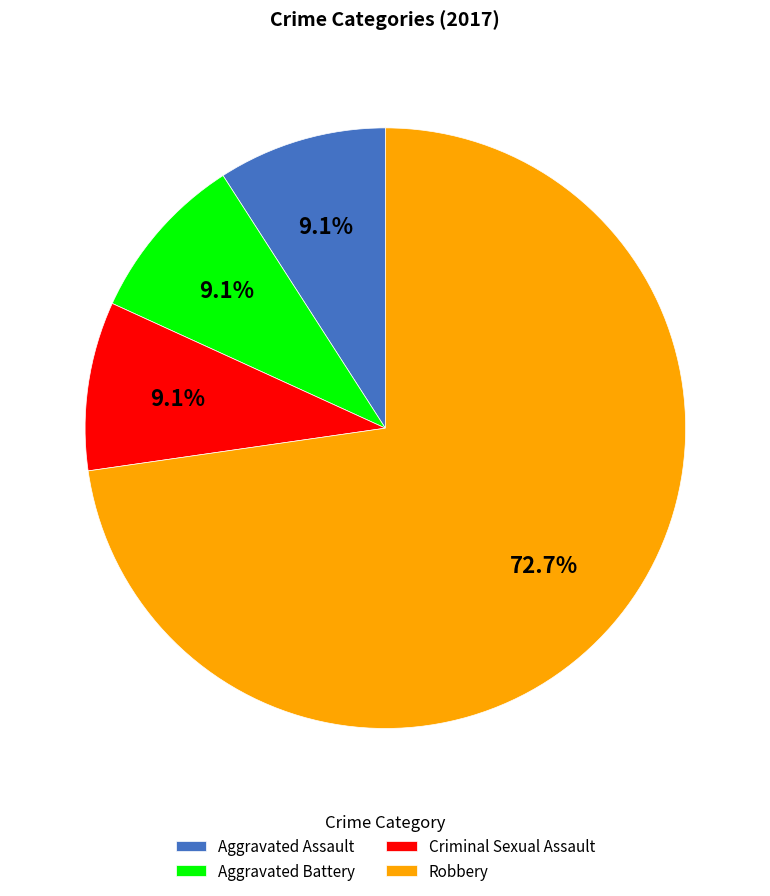

What is the largest slice in the pie chart?

Robbery